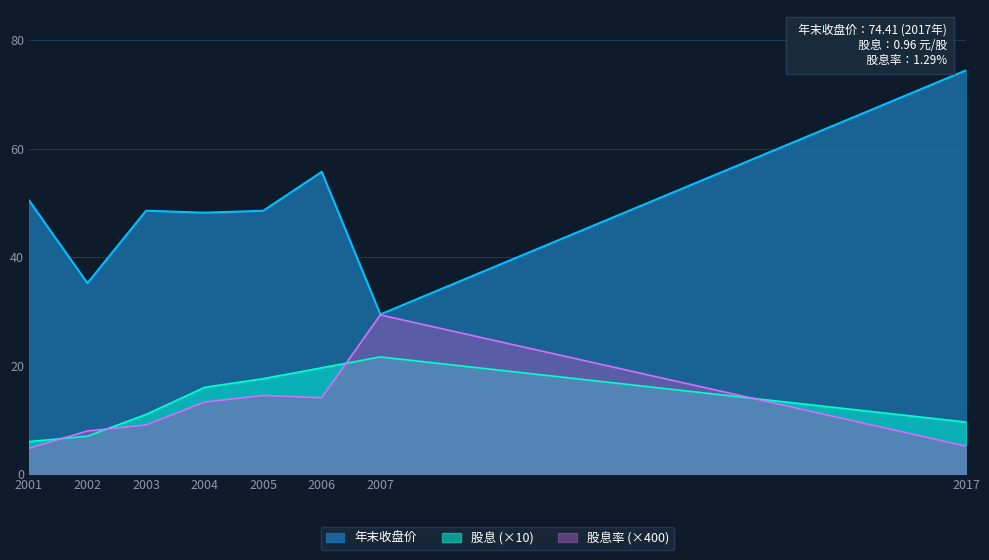

What are all the series names shown in the legend?

年末收盘价, 股息 (×10), 股息率 (×400)